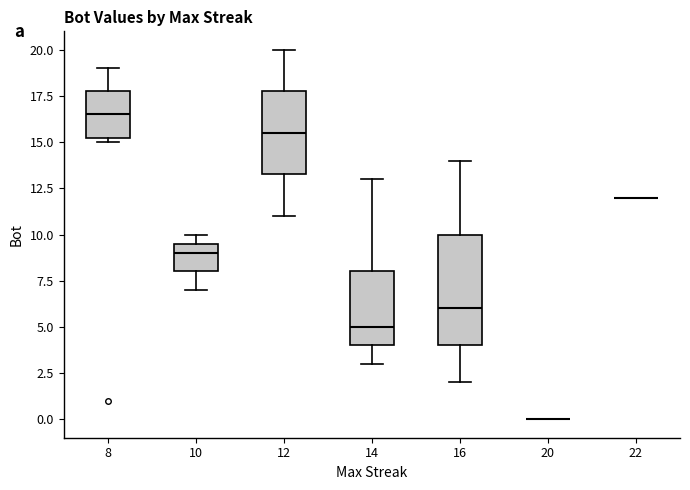

Reading left to right, read every box against the y-axis: the position of its median line, the range the box covers, and the ends of its whiskers. The values are not printed on the chart, so give them approximately, as read against the axis.

8: median 16.5, box 15.5 to 18.0, whiskers 15.0 to 19.0
10: median 9.0, box 8.0 to 9.5, whiskers 7.0 to 10.0
12: median 15.5, box 13.5 to 18.0, whiskers 11.0 to 20.0
14: median 5.0, box 4.0 to 8.0, whiskers 3.0 to 13.0
16: median 6.0, box 4.0 to 10.0, whiskers 2.0 to 14.0
20: box collapsed to a line at 0.0, whiskers 0.0 to 0.0
22: box collapsed to a line at 12.0, whiskers 12.0 to 12.0